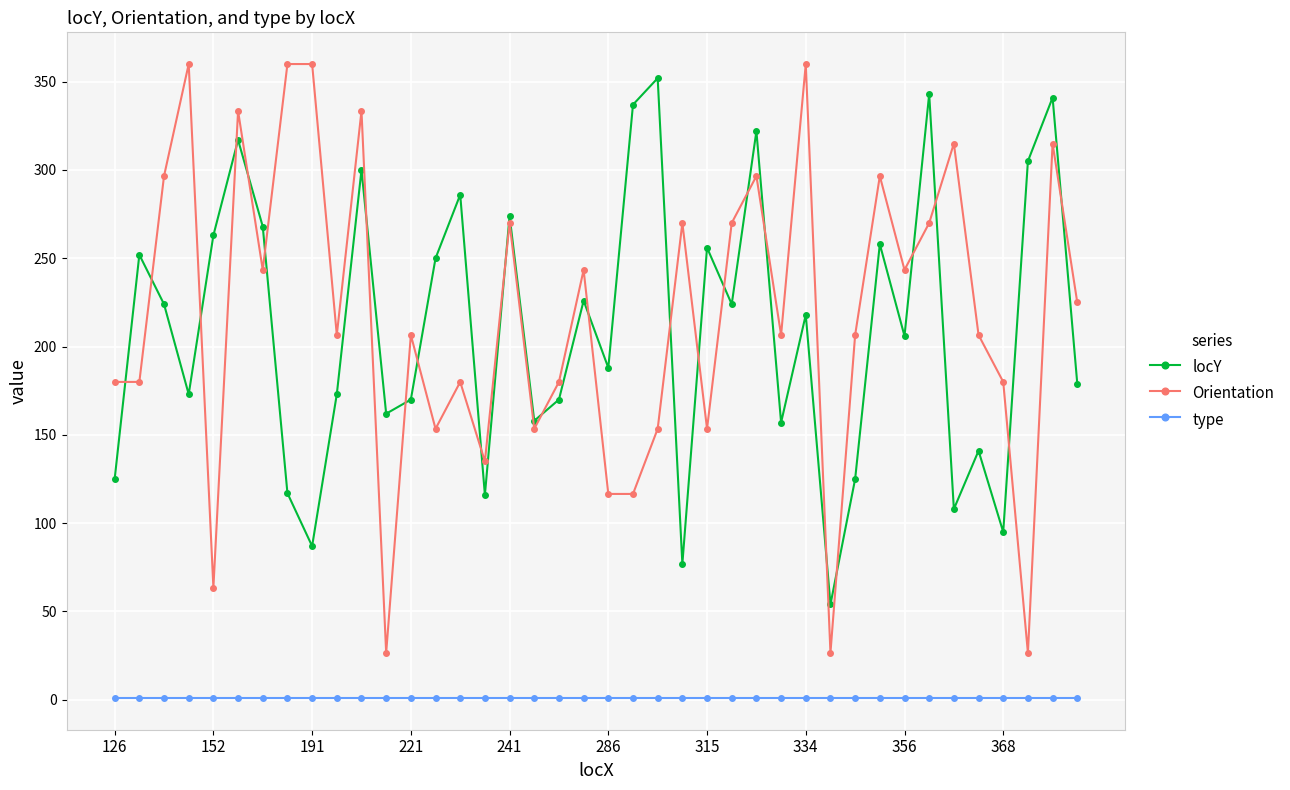

What is the difference between the maximum and minimum values in the Orientation series?

333.4